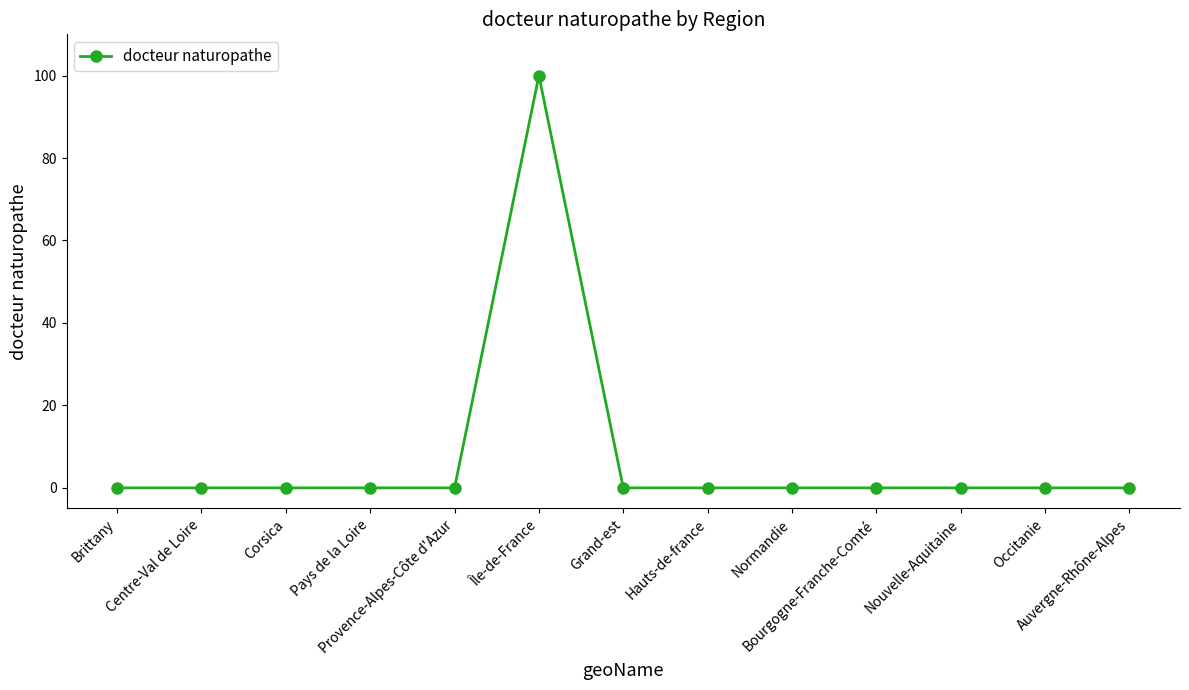

What is the maximum value shown in the chart?

100